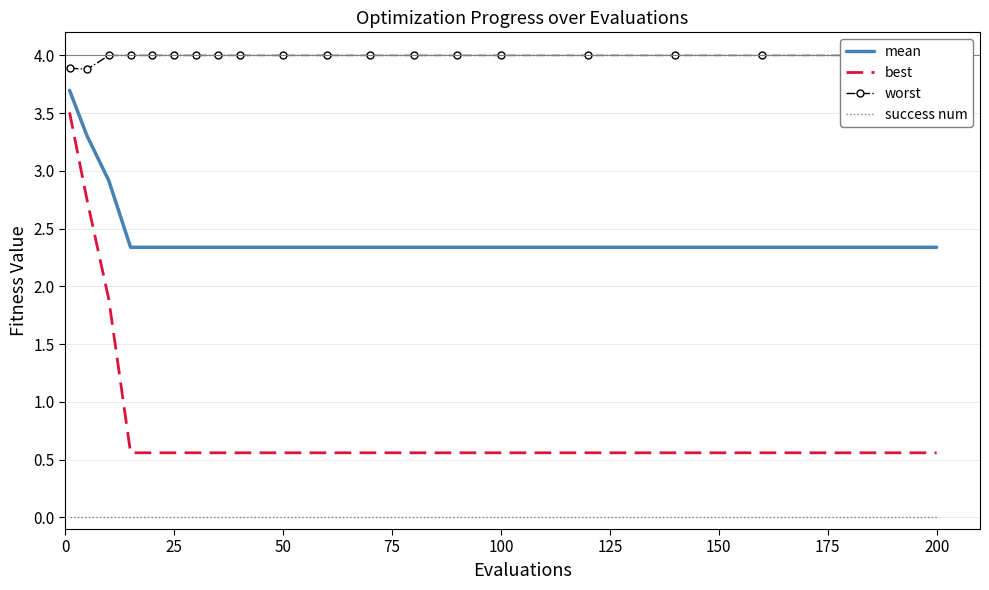

Is it true that worst equals 7.1 at 15?

False